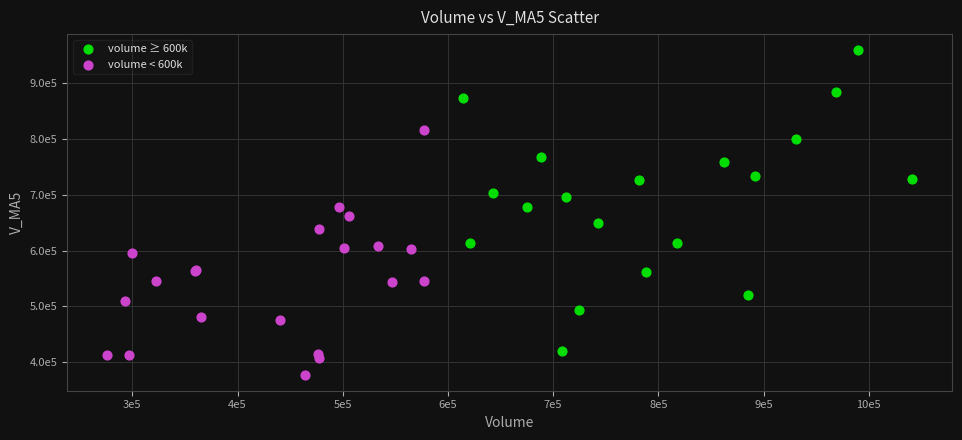

What are all the series names shown in the legend?

volume ≥ 600k, volume < 600k